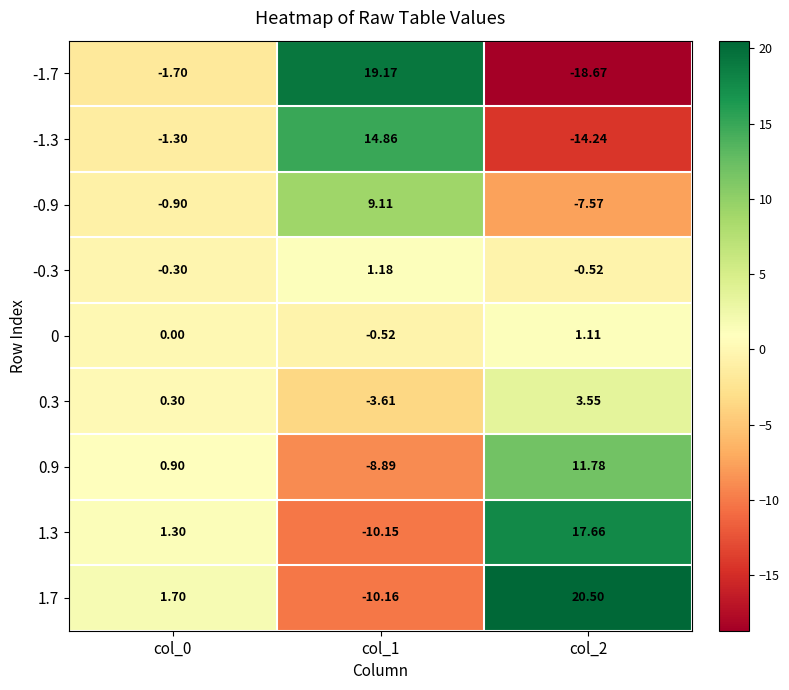

Is the value of 0.3 at col_0 greater than the value of 1.7 at col_1?

Yes